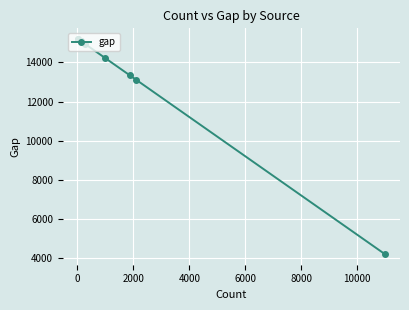

How many values are below 15069?

5